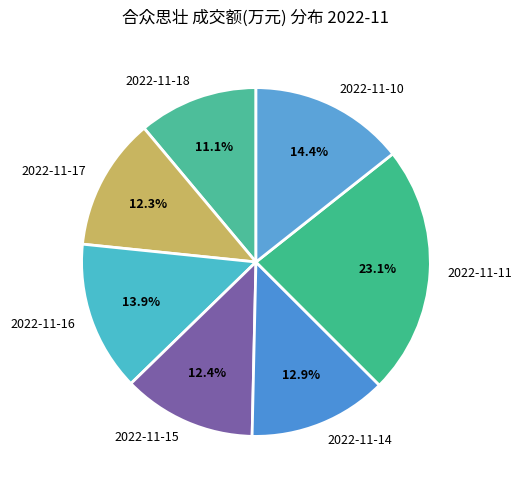

Approximately how many times larger is the value at 2022-11-16 compared to 2022-11-18?

1.3